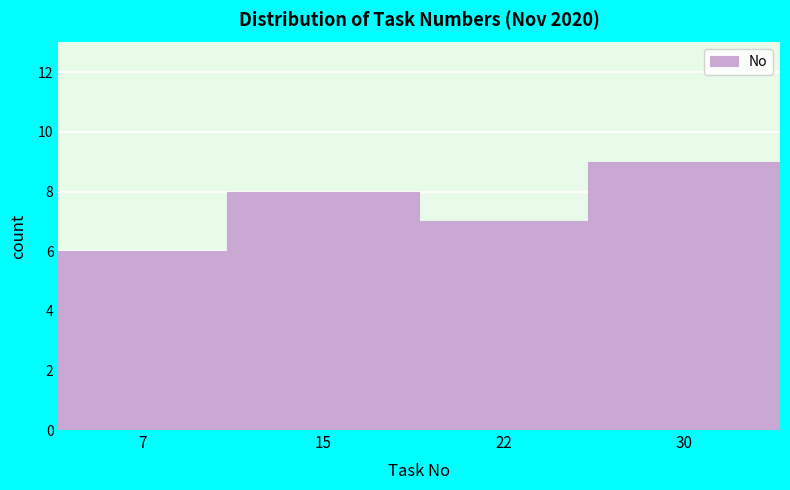

Reading left to right, what are all the values shown in this chart?

7=6	15=8	22=7	30=9